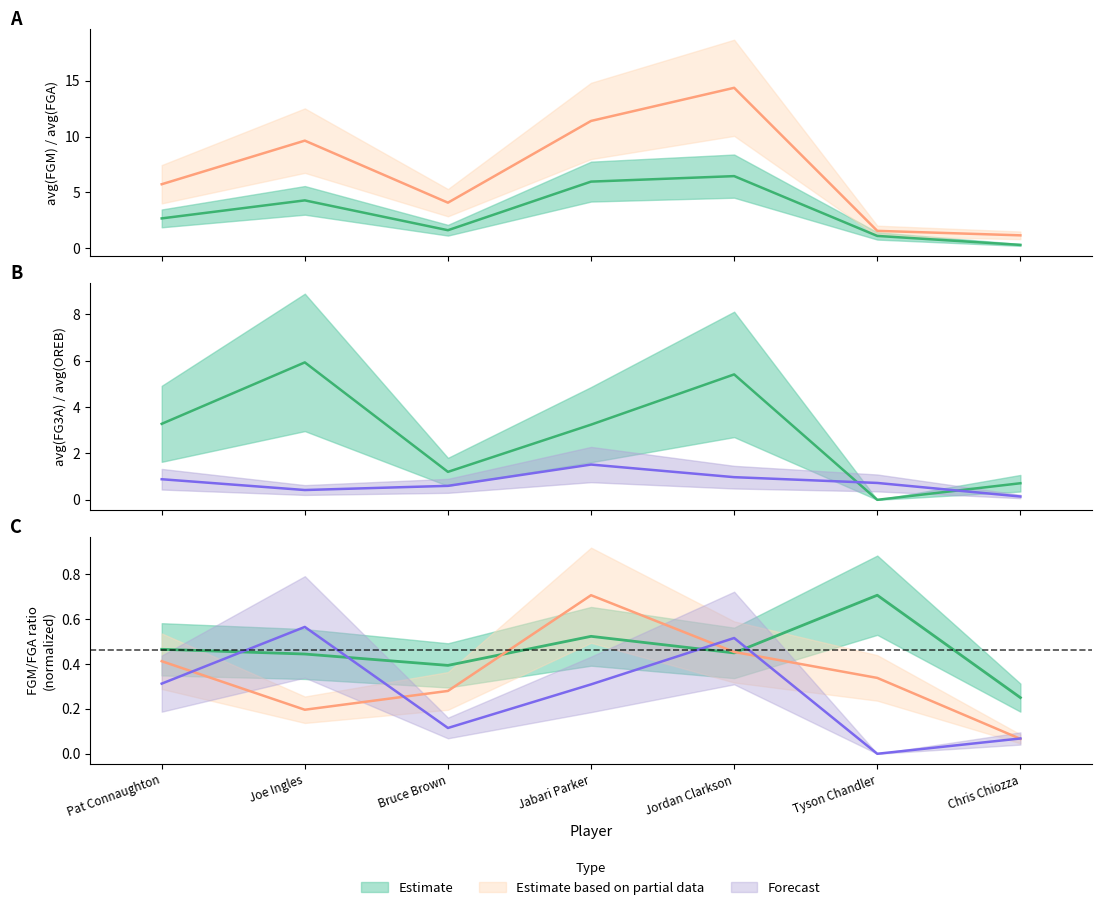

What position from the left is Bruce Brown?

3